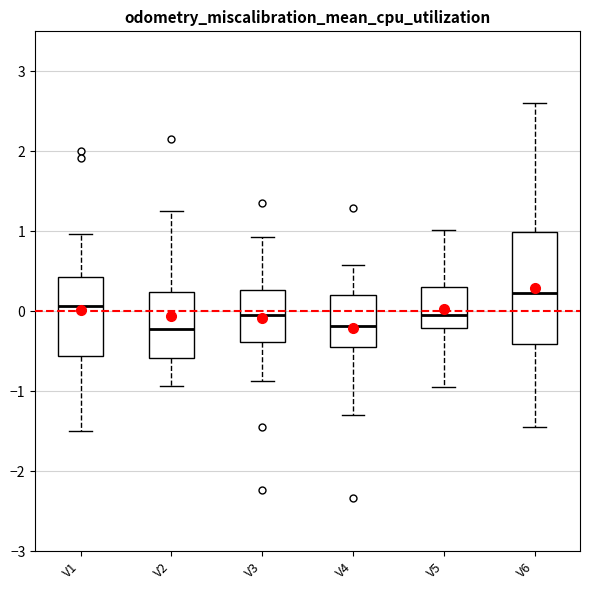

Reading left to right, transcribe this box plot: for each box, give where its median line is, the range the box spans, and where its two whiskers end, as read against the y-axis. The values are not printed on the chart, so give them approximately, as read against the axis.

V1: median 0.1, box -0.6 to 0.4, whiskers -1.5 to 1.0
V2: median -0.2, box -0.6 to 0.2, whiskers -0.9 to 1.3
V3: median -0.1, box -0.4 to 0.3, whiskers -0.9 to 0.9
V4: median -0.2, box -0.5 to 0.2, whiskers -1.3 to 0.6
V5: median 0.0, box -0.2 to 0.3, whiskers -0.9 to 1.0
V6: median 0.2, box -0.4 to 1.0, whiskers -1.4 to 2.6